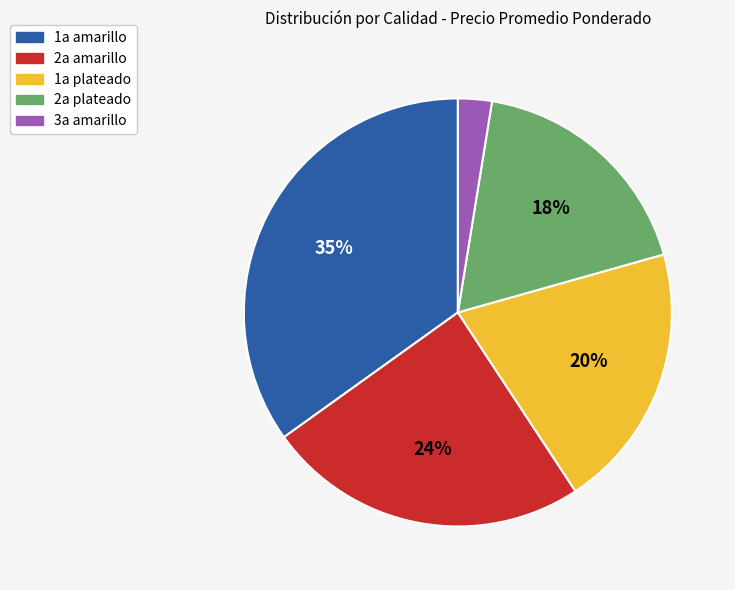

True or false: 3a amarillo accounts for 3% of the total.

True